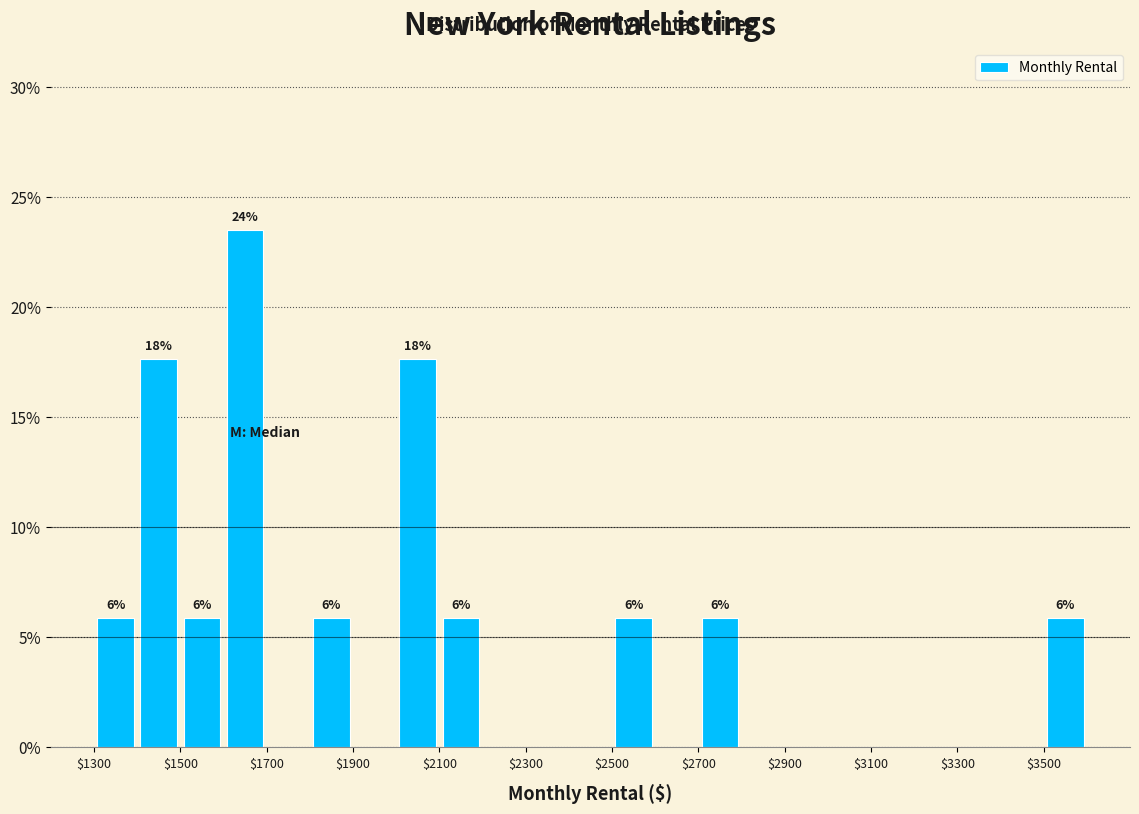

Which range on the x-axis has the tallest bar?

1600 to 1700